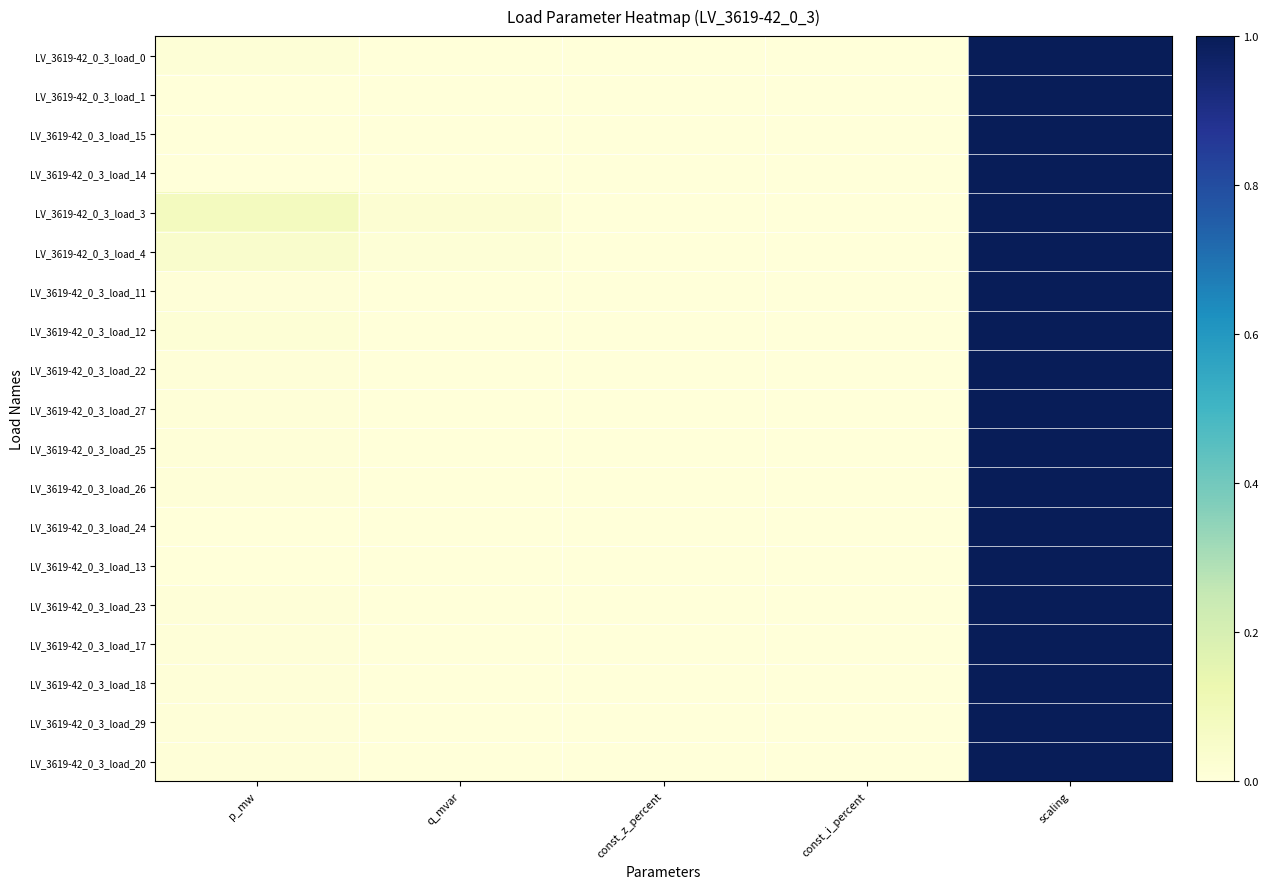

What is the average value of the LV_3619-42_0_3_load_0 series?

0.2